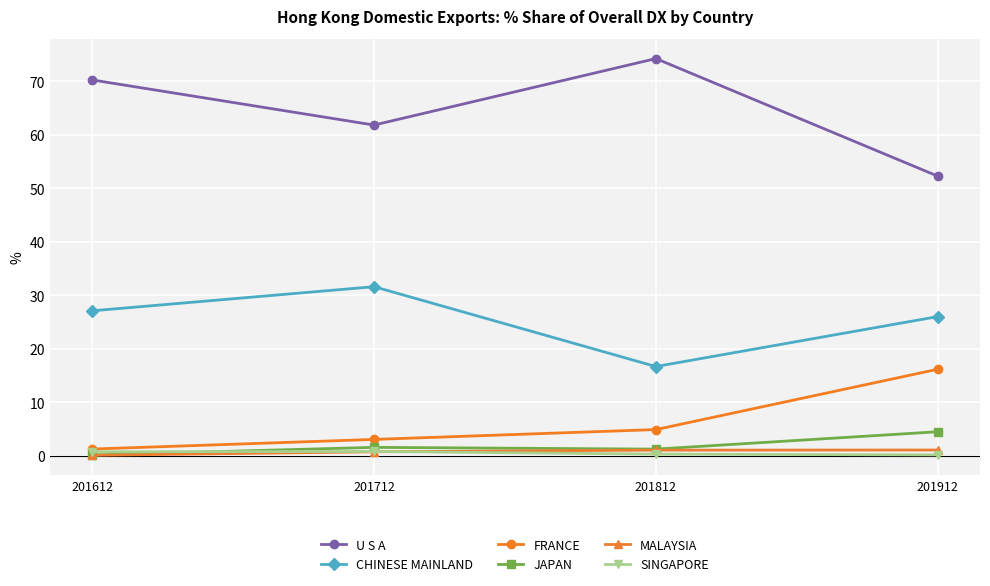

How many lines are shown in the chart?

6